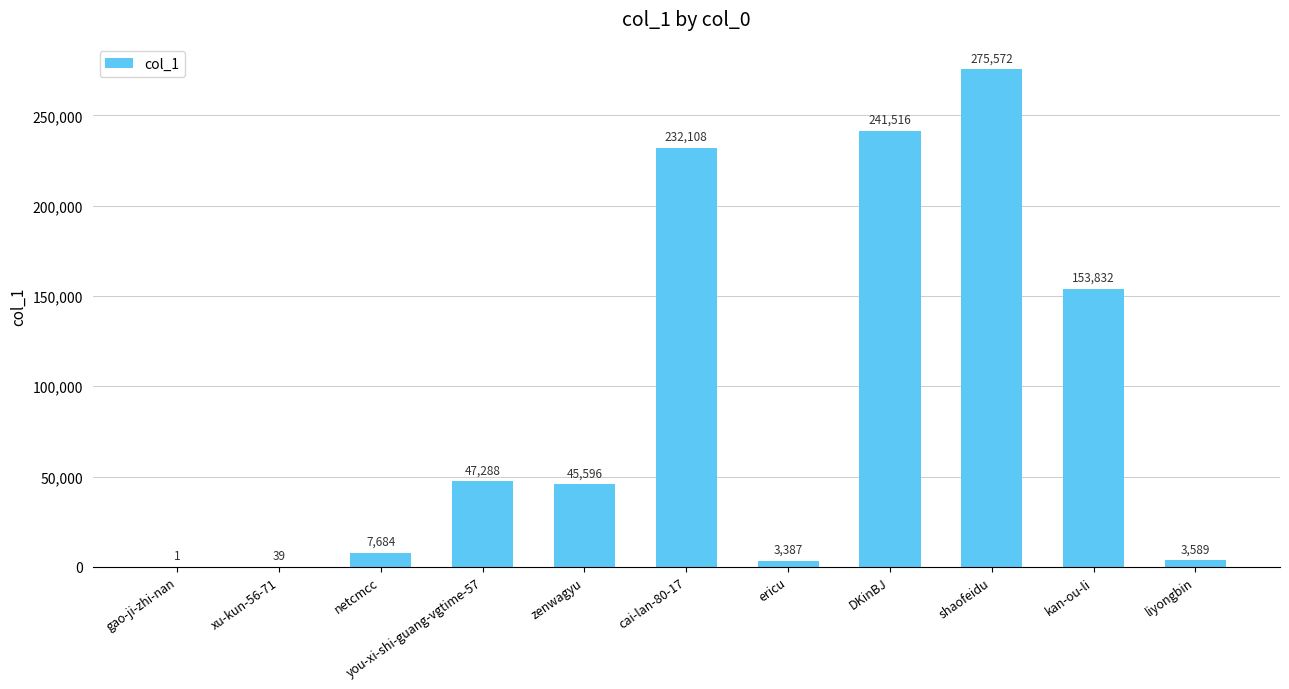

What is the change in value from you-xi-shi-guang-vgtime-57 to cai-lan-80-17?

+184820